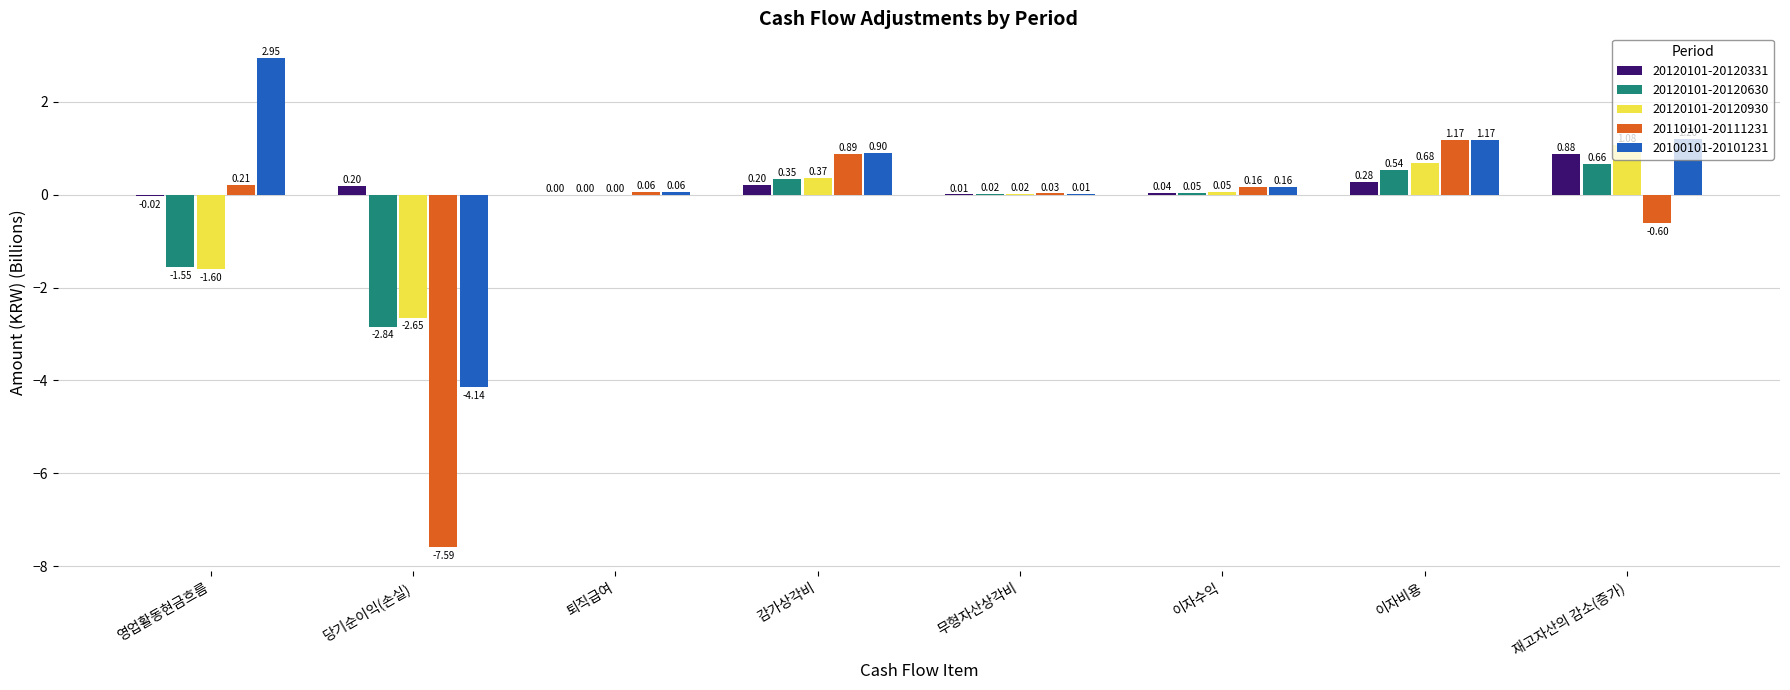

What is the sum of the 20110101-20111231 values at 재고자산의 감소(증가) and 영업활동현금흐름?

-0.4